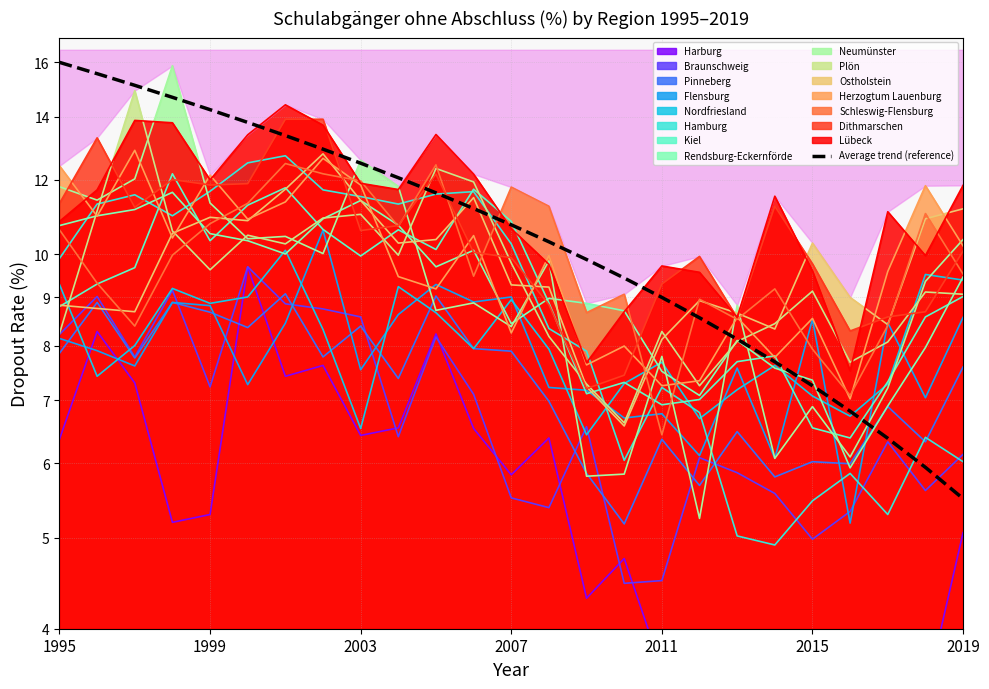

How many values exceed 10?

14